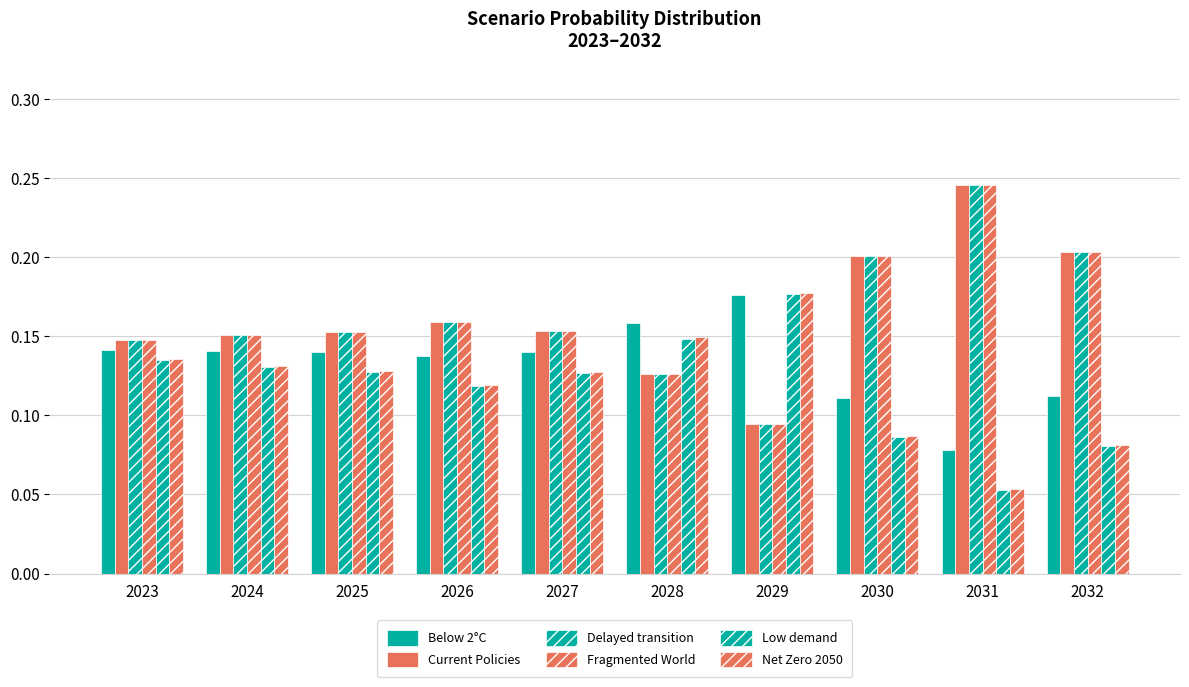

Reading left to right, transcribe all the data shown in this chart.

Below 2°C: 2023=0.1	2024=0.1	2025=0.1	2026=0.1	2027=0.1	2028=0.2	2029=0.2	2030=0.1	2031=0.1	2032=0.1
Current Policies: 2023=0.1	2024=0.2	2025=0.2	2026=0.2	2027=0.2	2028=0.1	2029=0.1	2030=0.2	2031=0.2	2032=0.2
Delayed transition: 2023=0.1	2024=0.2	2025=0.2	2026=0.2	2027=0.2	2028=0.1	2029=0.1	2030=0.2	2031=0.2	2032=0.2
Fragmented World: 2023=0.1	2024=0.2	2025=0.2	2026=0.2	2027=0.2	2028=0.1	2029=0.1	2030=0.2	2031=0.2	2032=0.2
Low demand: 2023=0.1	2024=0.1	2025=0.1	2026=0.1	2027=0.1	2028=0.1	2029=0.2	2030=0.1	2031=0.1	2032=0.1
Net Zero 2050: 2023=0.1	2024=0.1	2025=0.1	2026=0.1	2027=0.1	2028=0.1	2029=0.2	2030=0.1	2031=0.1	2032=0.1